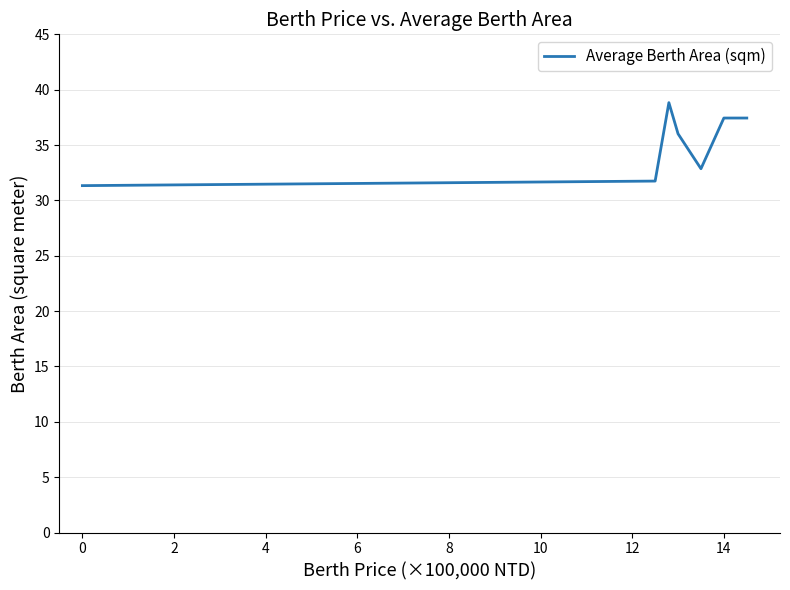

What is the difference between the second highest and minimum values?

6.1